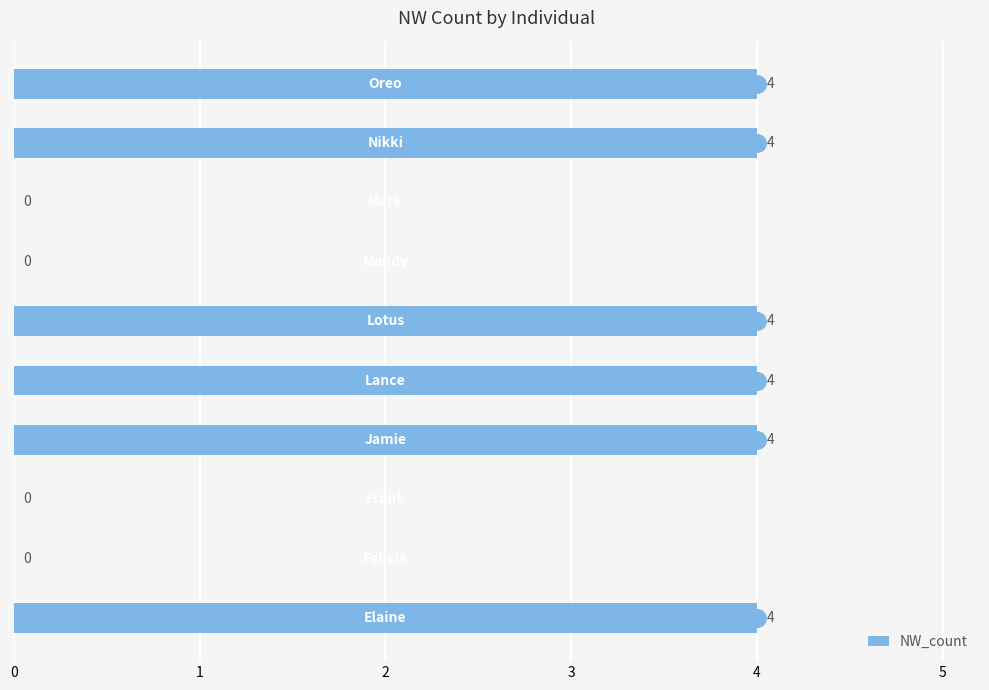

What is the maximum value shown in the chart?

4